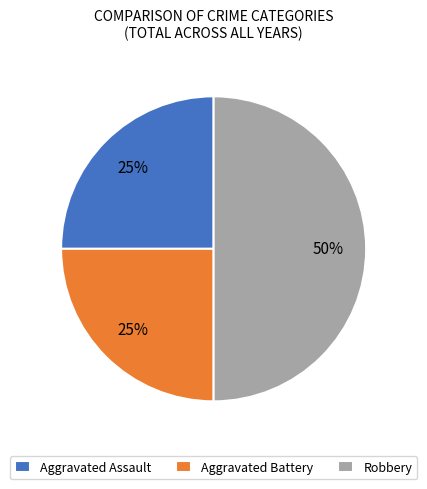

Combined, do Robbery and Aggravated Battery account for over 50%?

Yes